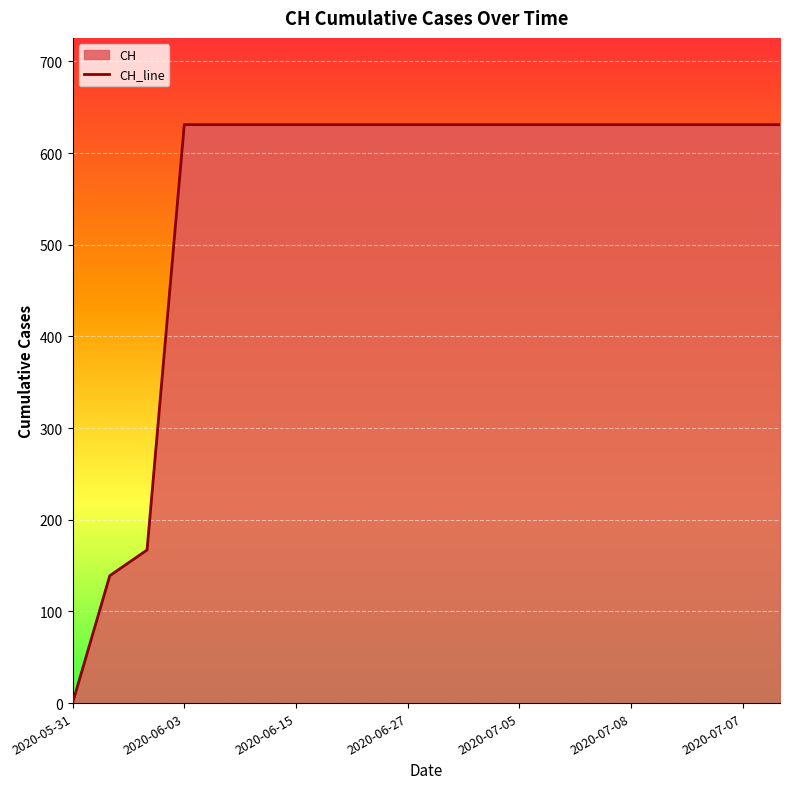

Approximately how many times larger is the value at 2020-07-07 compared to 2020-07-05?

1.0